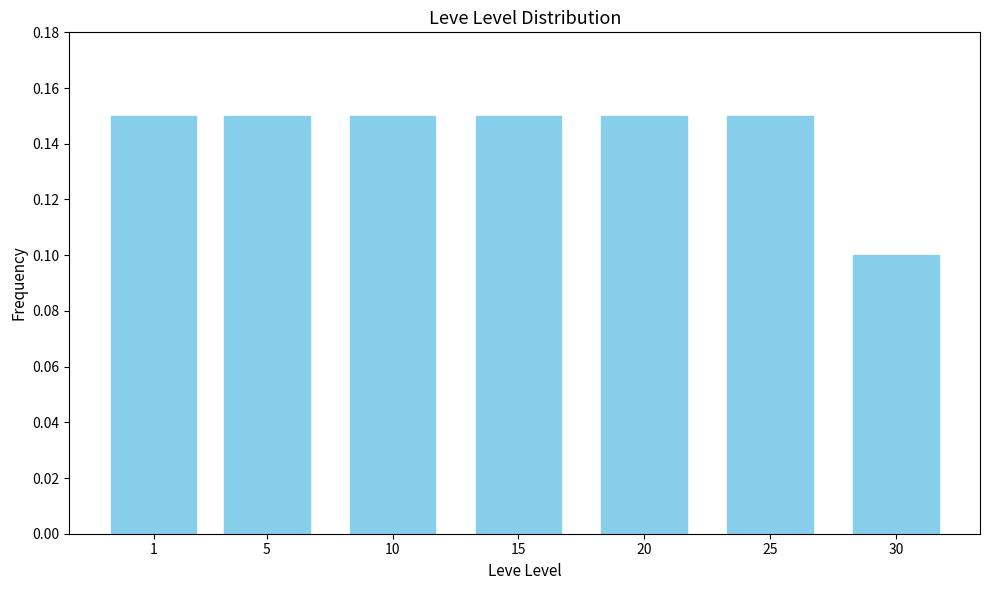

What is the sum of the values at 20 and 25?

0.3